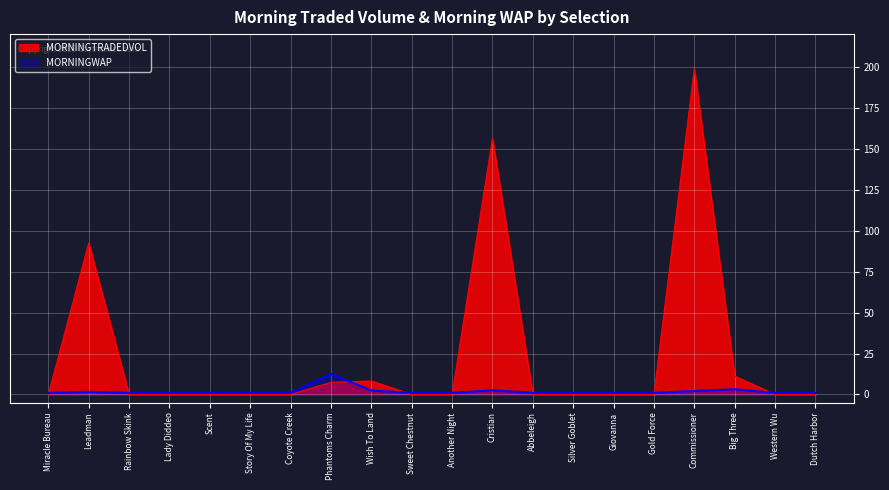

Reading left to right, transcribe all the data shown in this chart.

MORNINGTRADEDVOL: 0.0	92.5	0.0	0.0	0.0	0.0	0.0	7.4	8.2	0.0	0.0	156.3	0.0	0.0	0.0	0.0	198.7	11.2	0.0	0.0
MORNINGWAP: 1.0	1.6	1.0	1.0	1.0	1.0	1.0	12.5	2.4	1.0	1.0	2.5	1.0	1.0	1.0	1.0	2.1	3.2	1.0	1.0